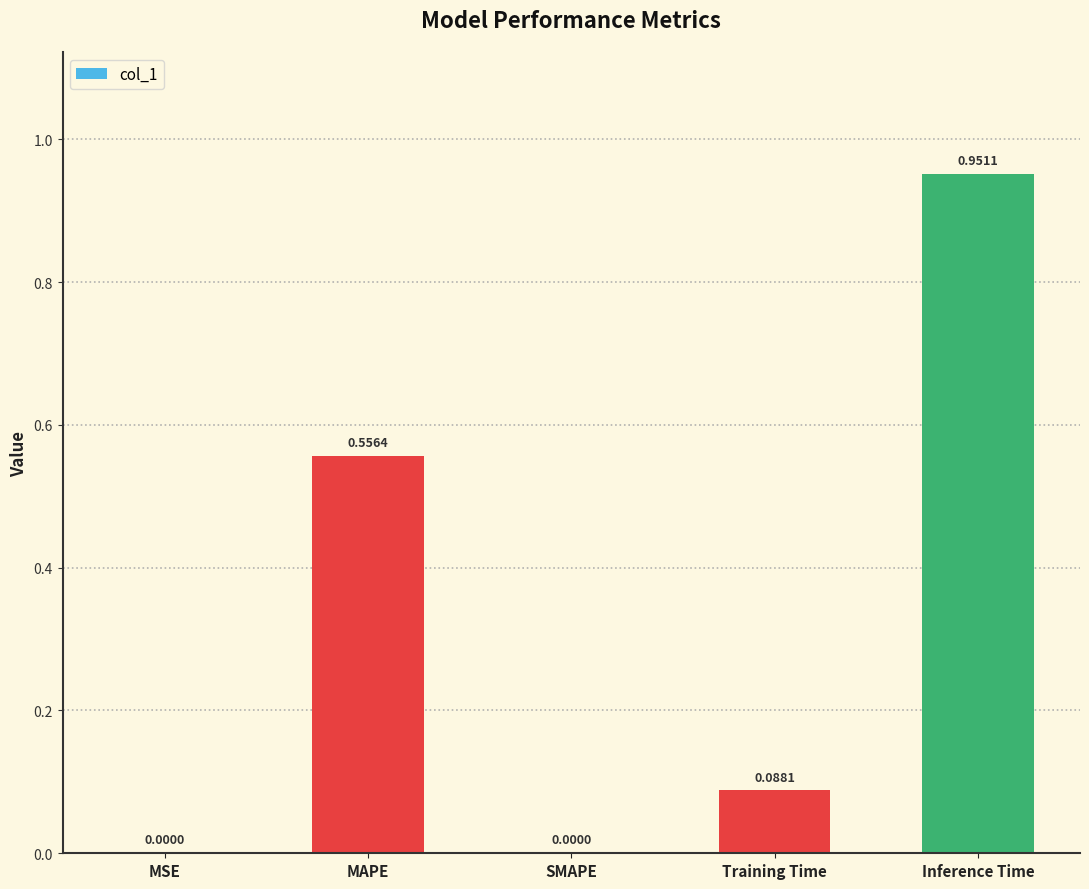

How many data points does each series have?

5